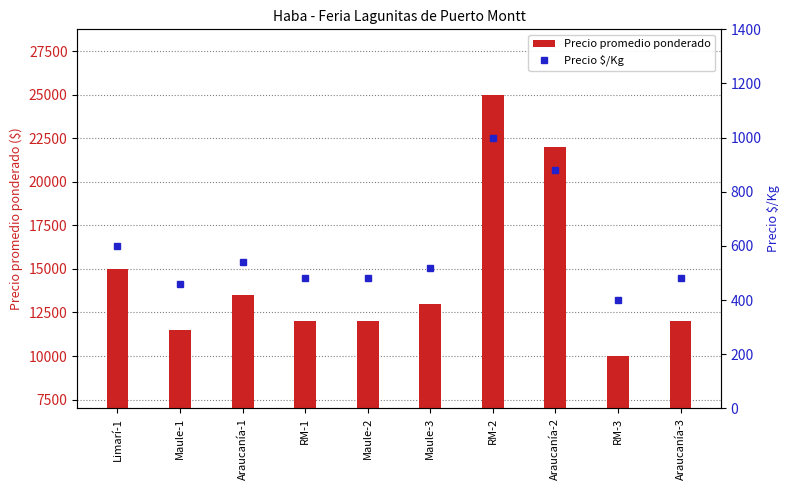

What is the lowest value of the Precio promedio ponderado series?

10000